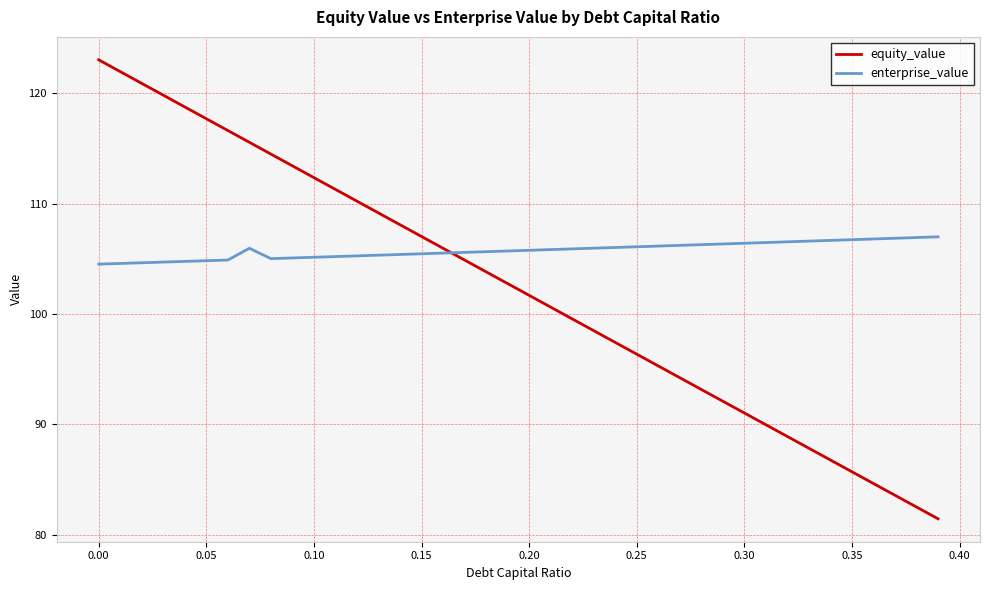

Which series has the largest total across all categories?

enterprise_value